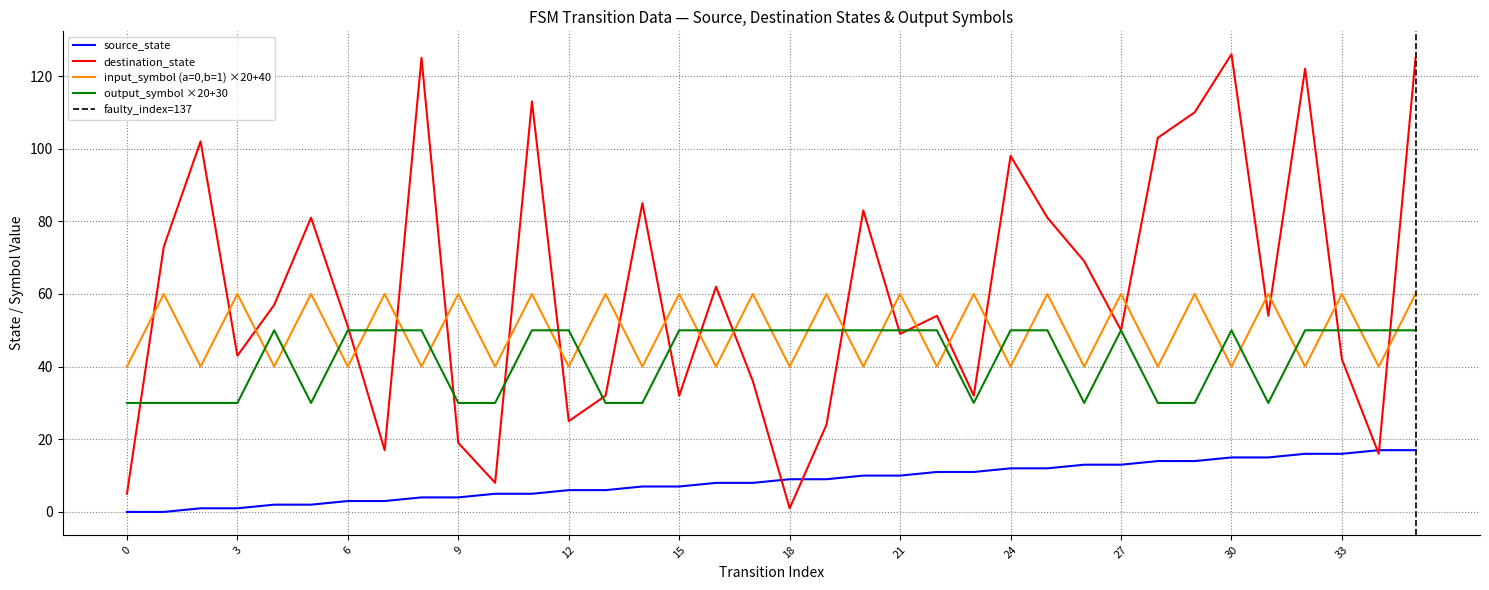

What is the maximum value for output_num_encoded?

50